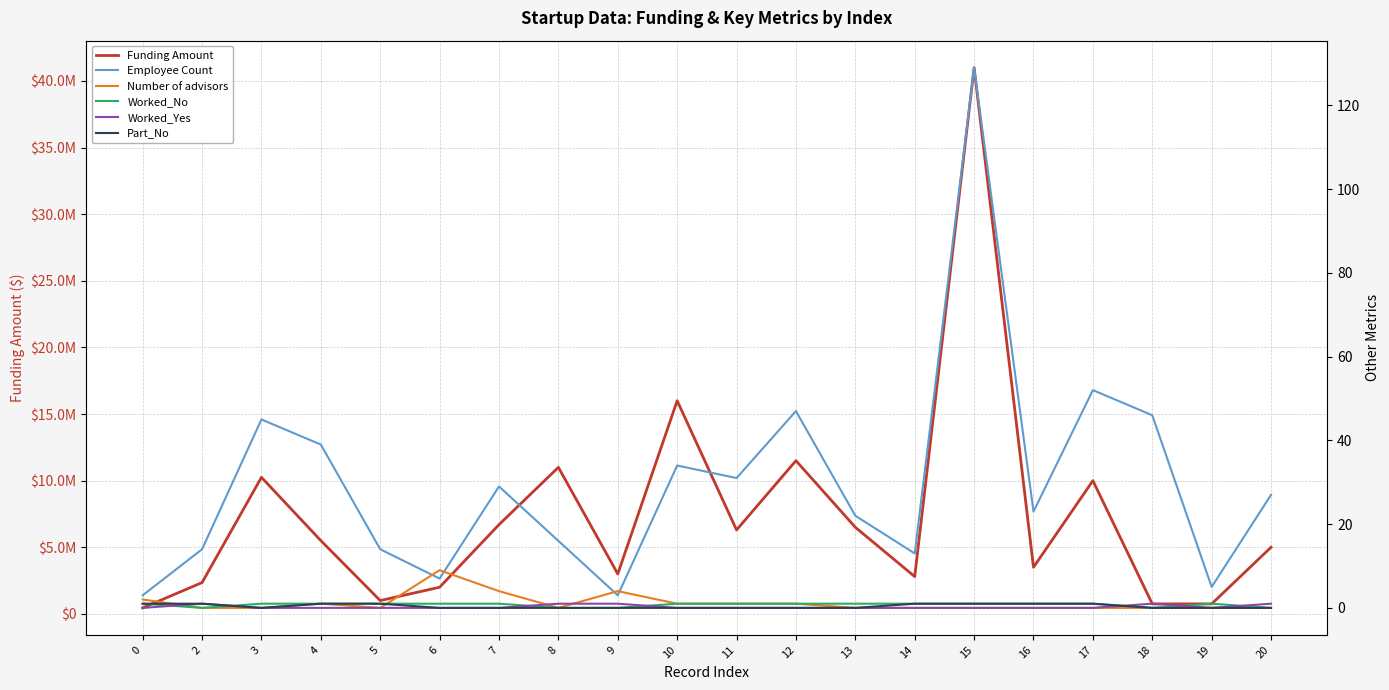

Which series has the widest spread of values?

Funding Amount